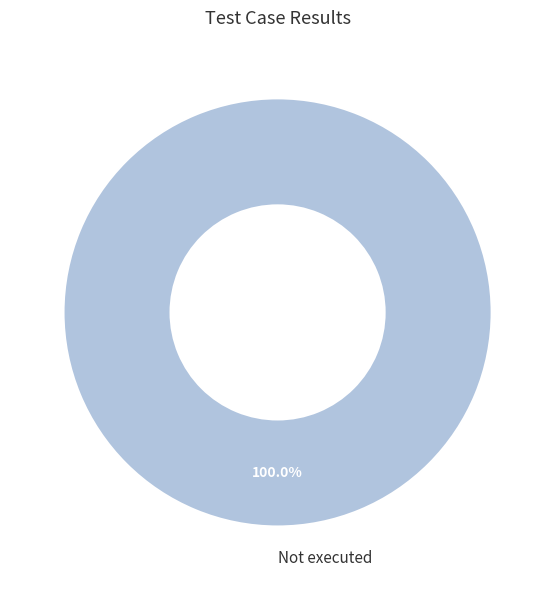

Rank the categories by value from highest to lowest.

Not executed